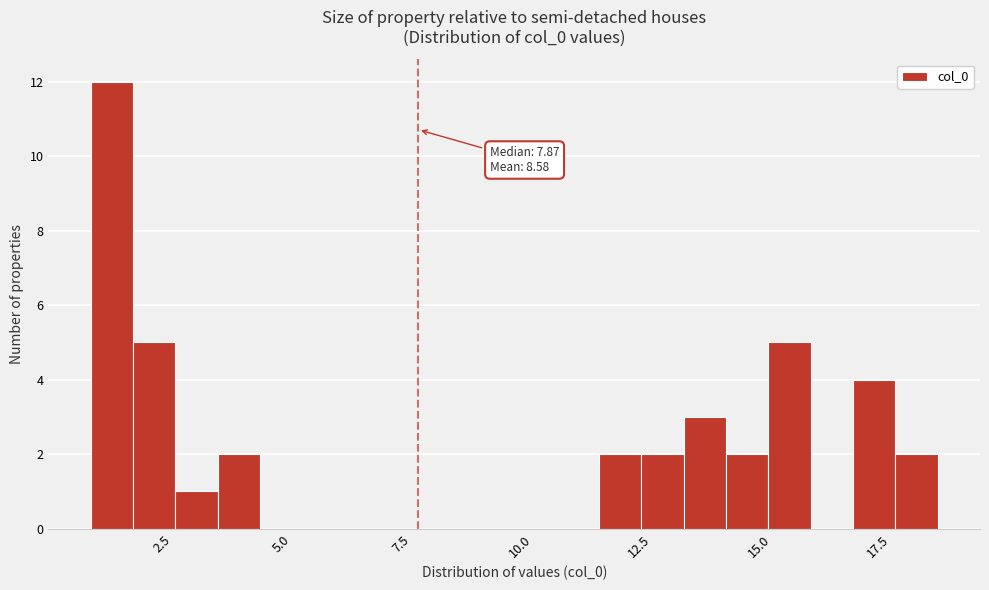

Read against the x-axis, roughly where is the centre of the tallest bar?

1.5